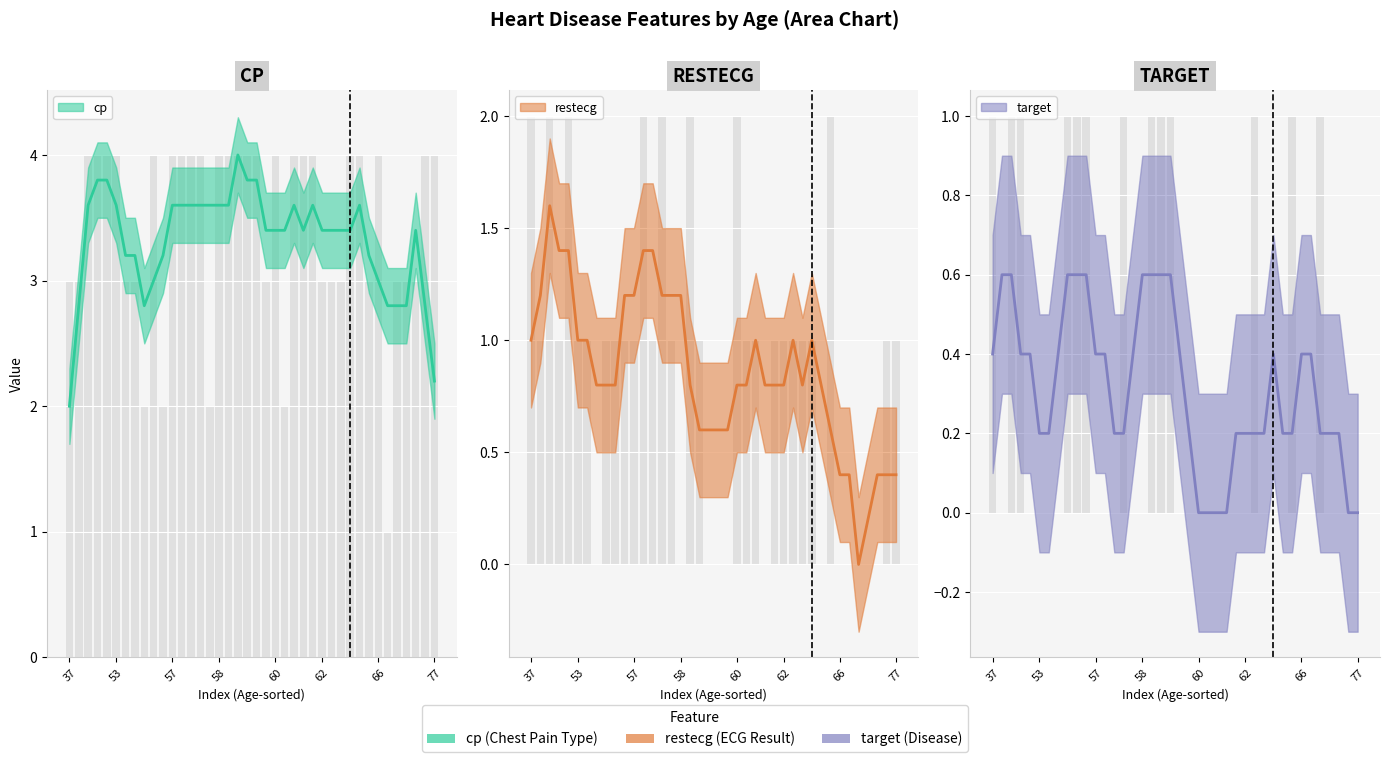

Between 63 and 57, which series saw the biggest shift?

cp